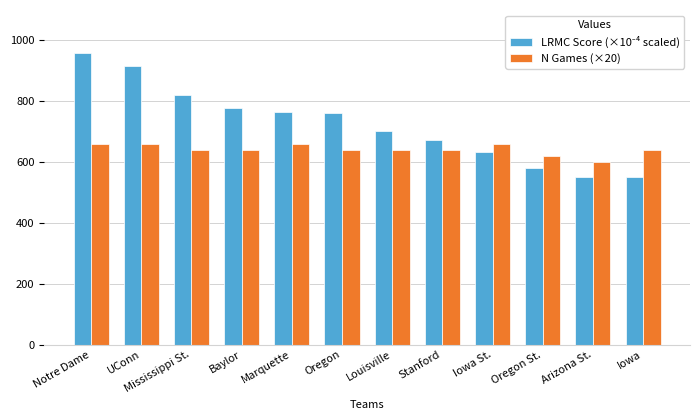

What is the label of the 4th bar from the left?

Baylor